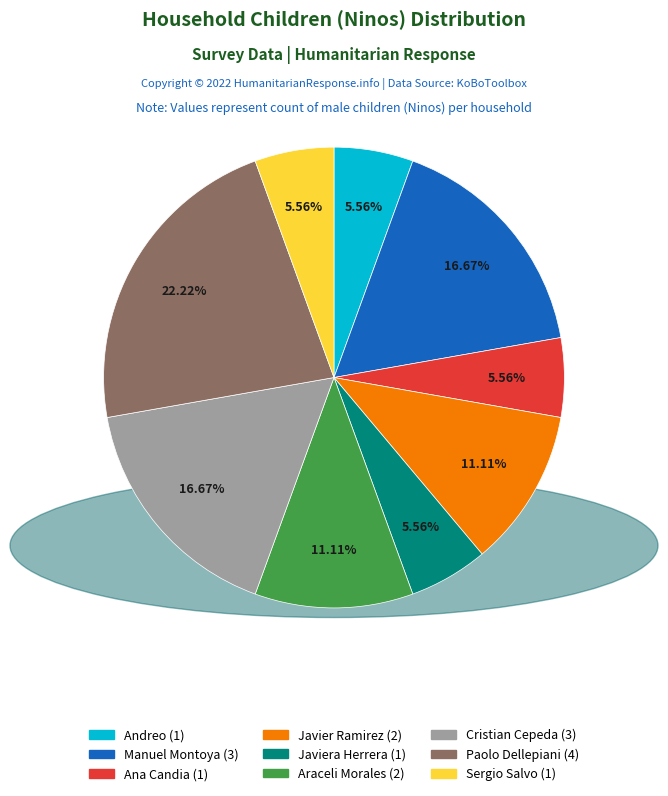

Does any single category account for the majority?

No